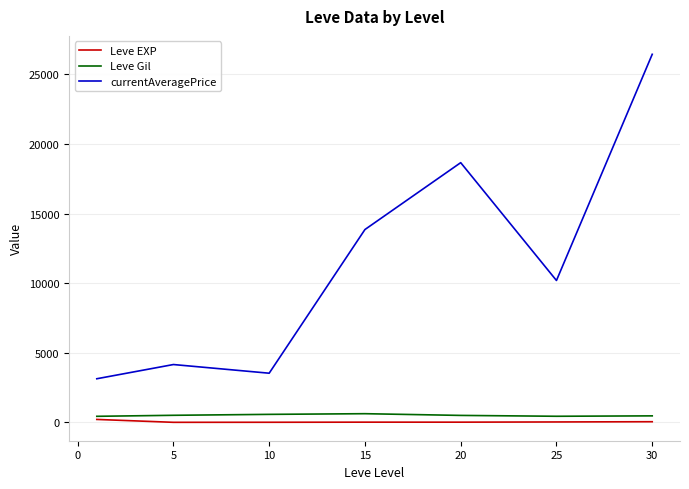

What is the minimum value shown in the chart?

3.7